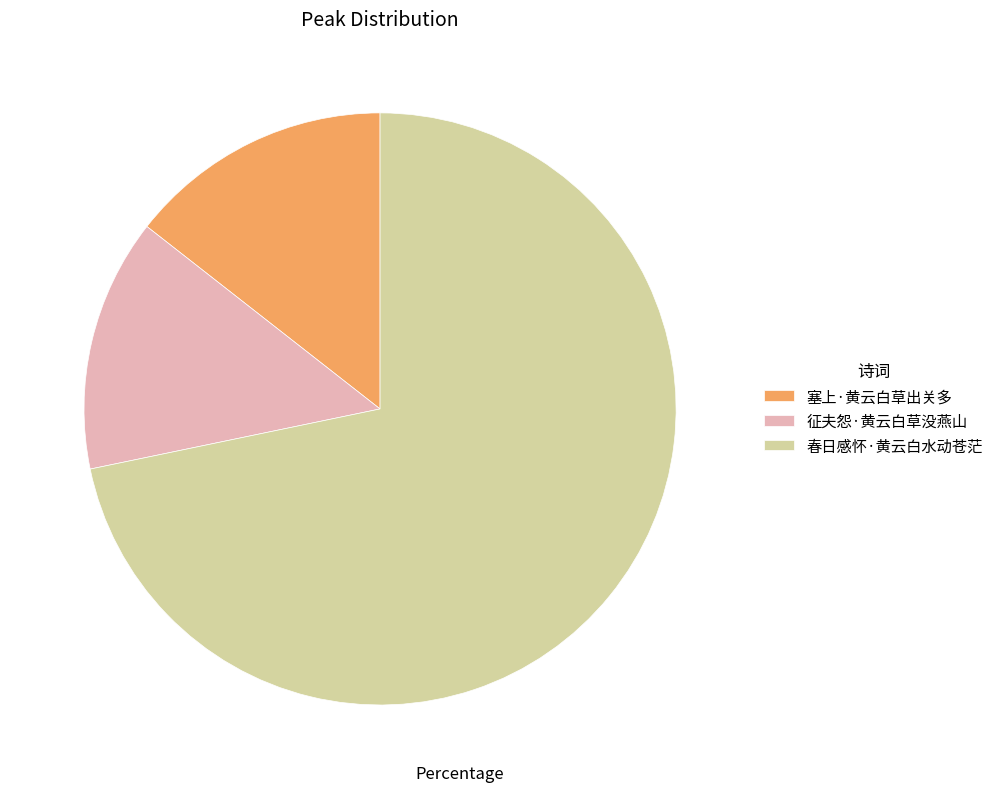

Rank the categories by value from lowest to highest.

征夫怨·黄云白草没燕山, 塞上·黄云白草出关多, 春日感怀·黄云白水动苍茫